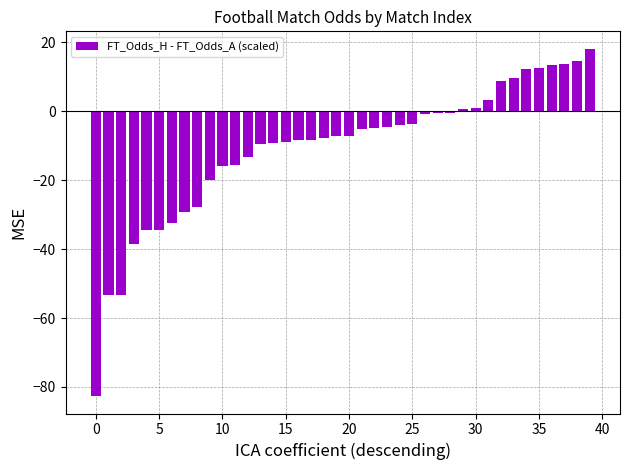

What is the average value?

-10.8